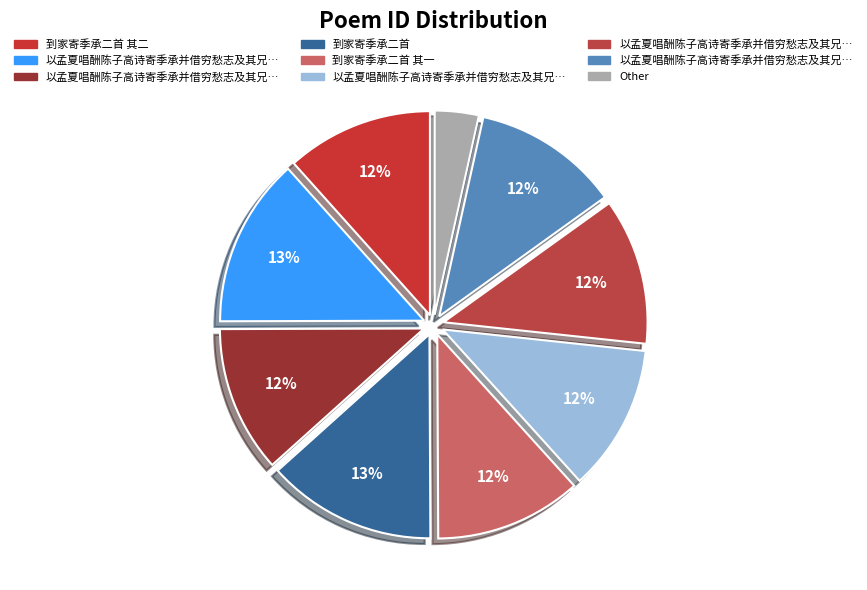

To the nearest percent, what is the difference between the largest and smallest slice percentages?

10%